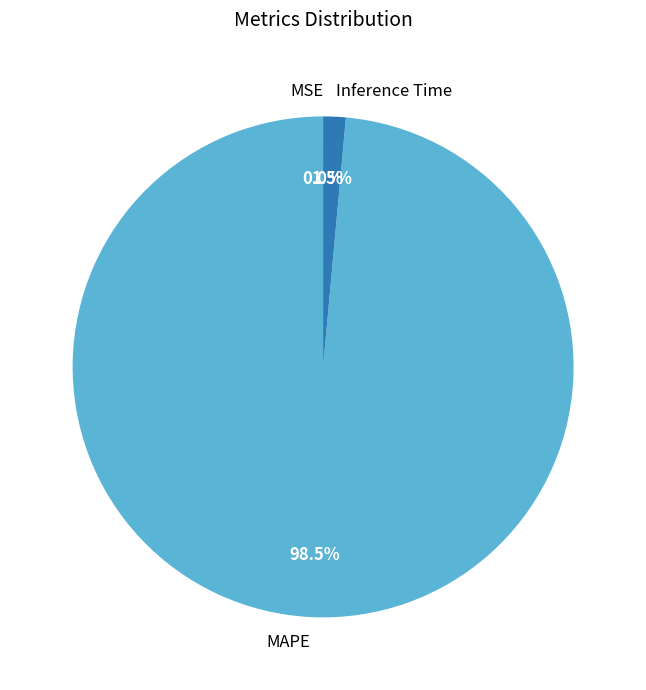

What is the largest slice in the pie chart?

MAPE